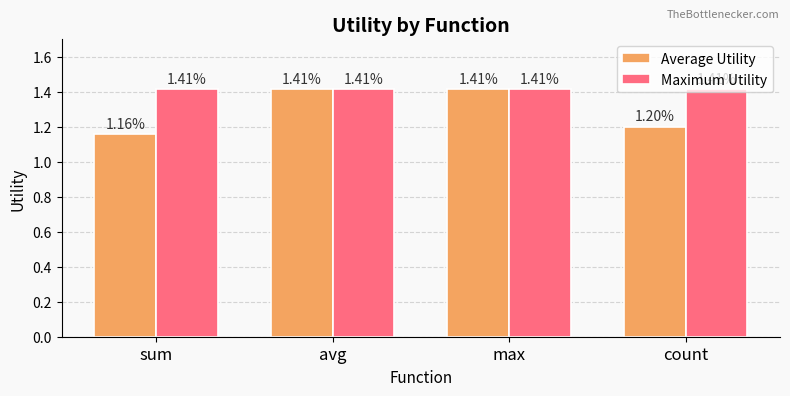

What is the difference between the highest and lowest values at count?

0.2